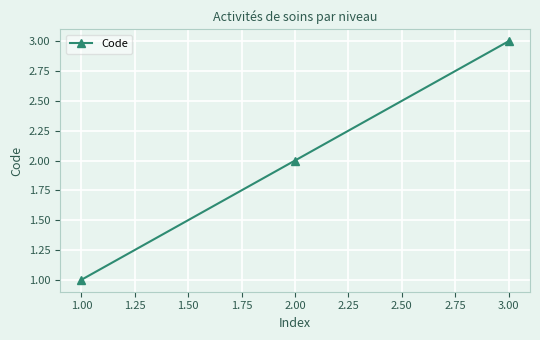

How many values are between 1 and 3?

3